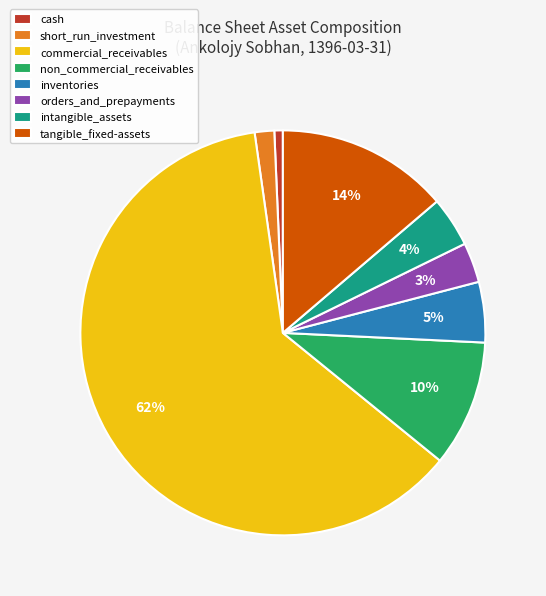

How many segments does this pie chart have?

8